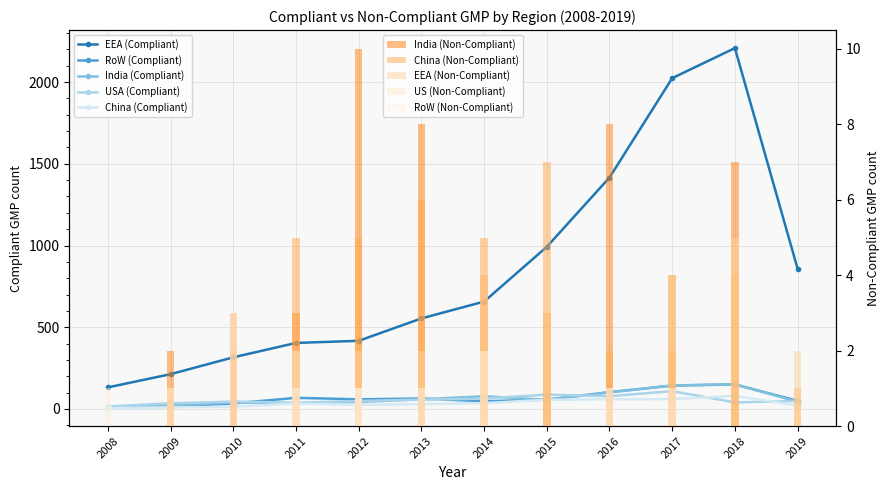

What is the value of the USA (Compliant) bar at the 6th from the left?

57